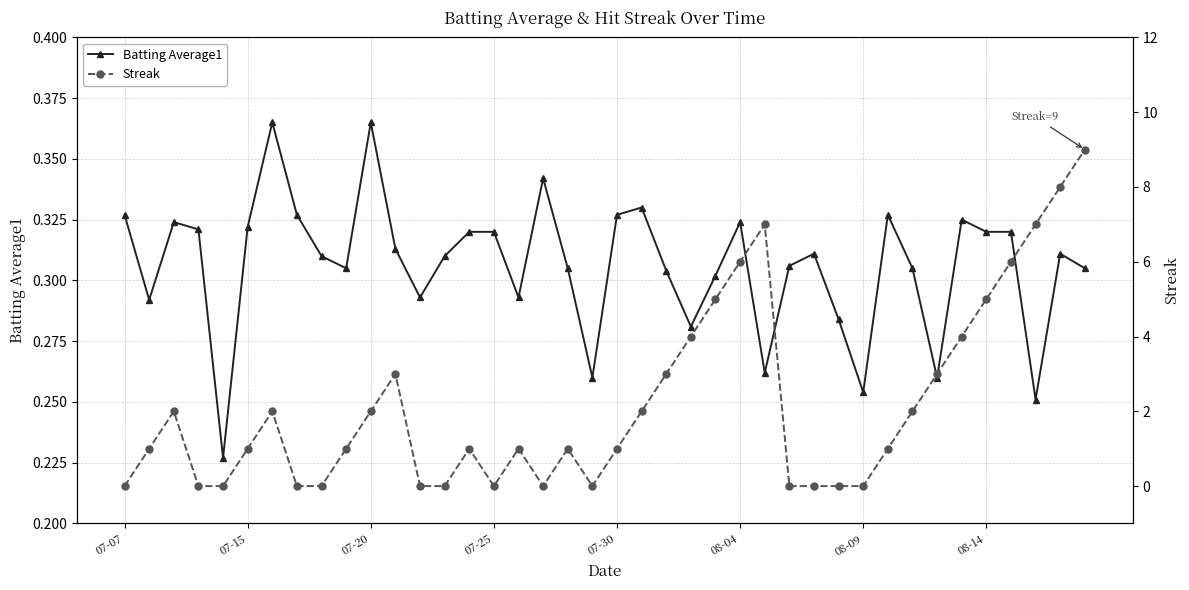

What is the total value across all series at 27?

0.3